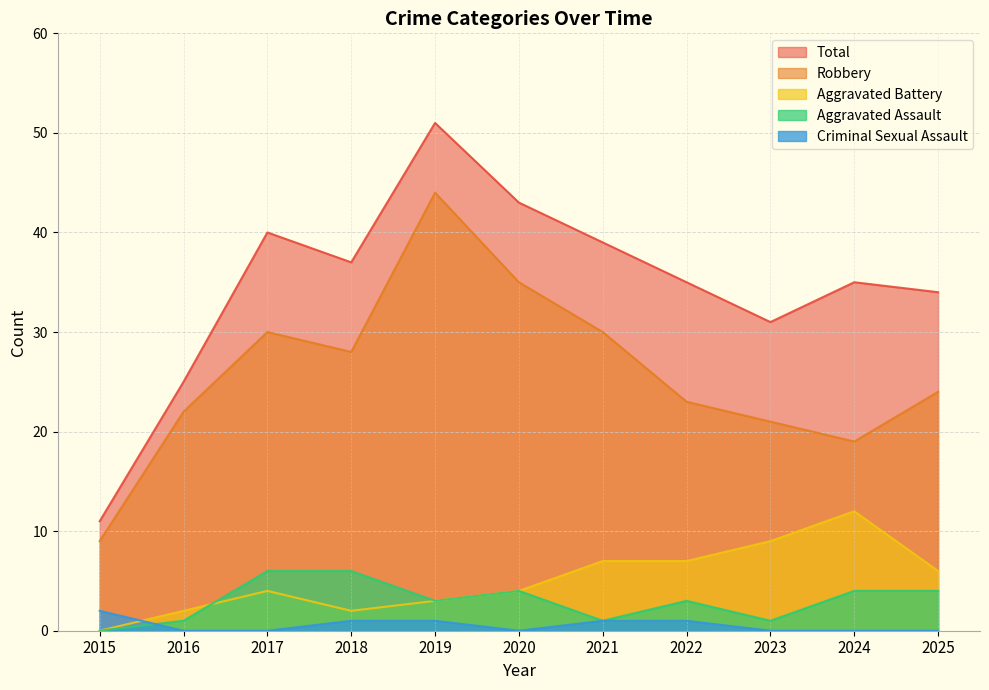

What is the value of the Aggravated Battery point at the 5th from the left?

3